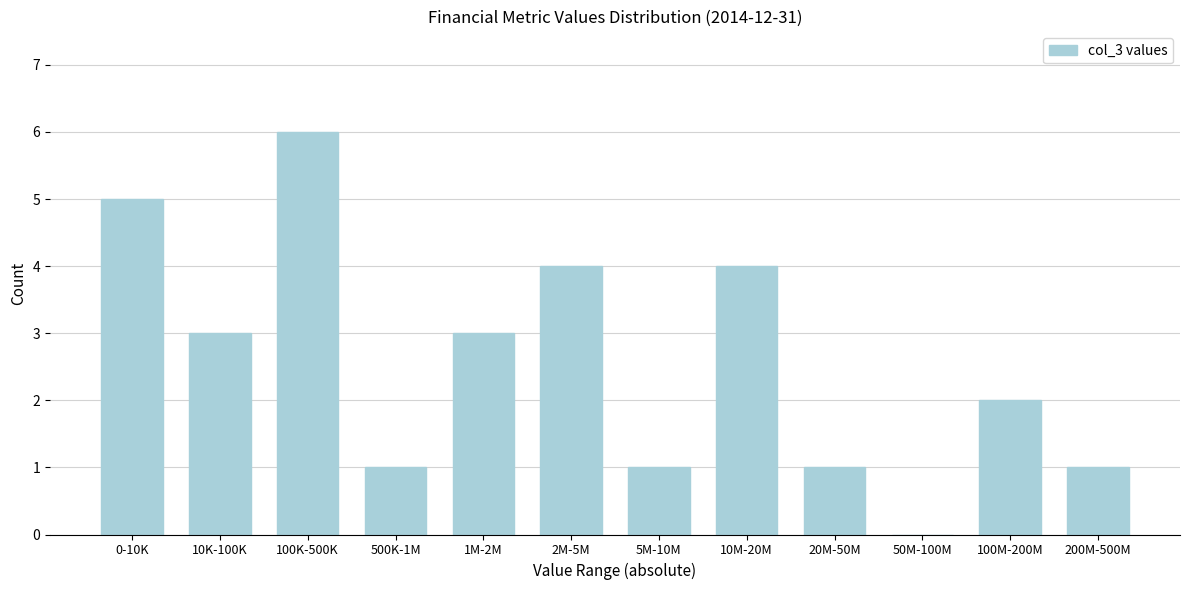

Reading left to right, what are all the values shown in this chart?

0-10K=5	10K-100K=3	100K-500K=6	500K-1M=1	1M-2M=3	2M-5M=4	5M-10M=1	10M-20M=4	20M-50M=1	50M-100M=0	100M-200M=2	200M-500M=1